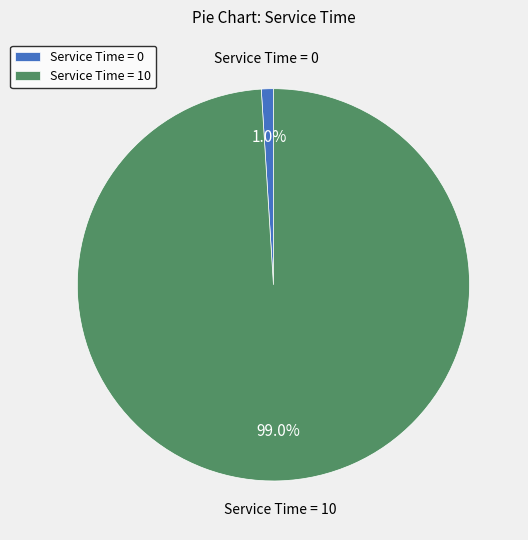

Count the number of slices in the pie.

2